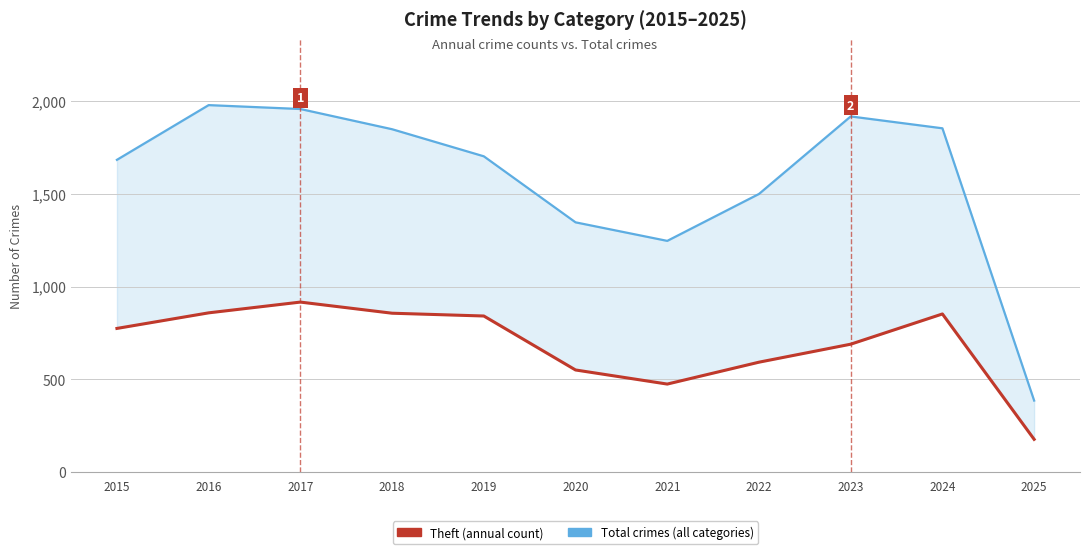

What is the total value across all series at 2022?

2091